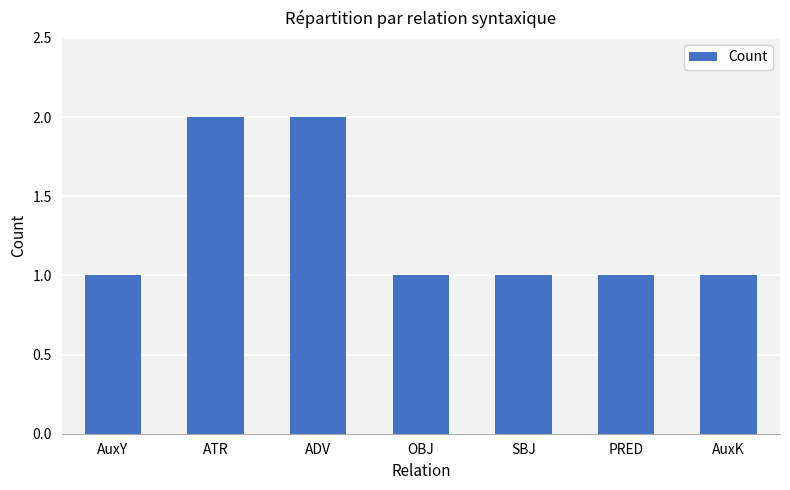

The value at SBJ is 2. True or false?

False